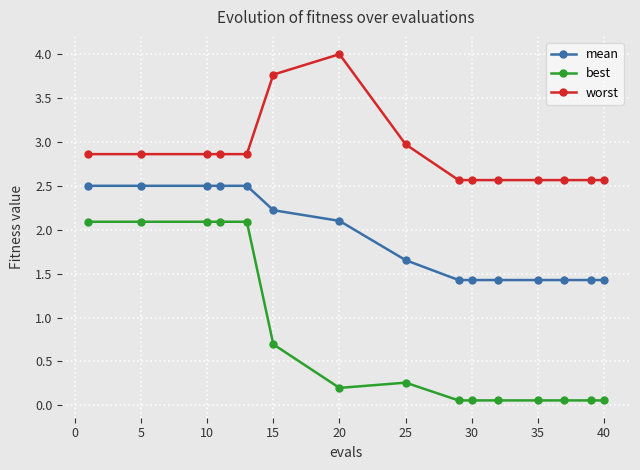

What are all the series names shown in the legend?

mean, best, worst